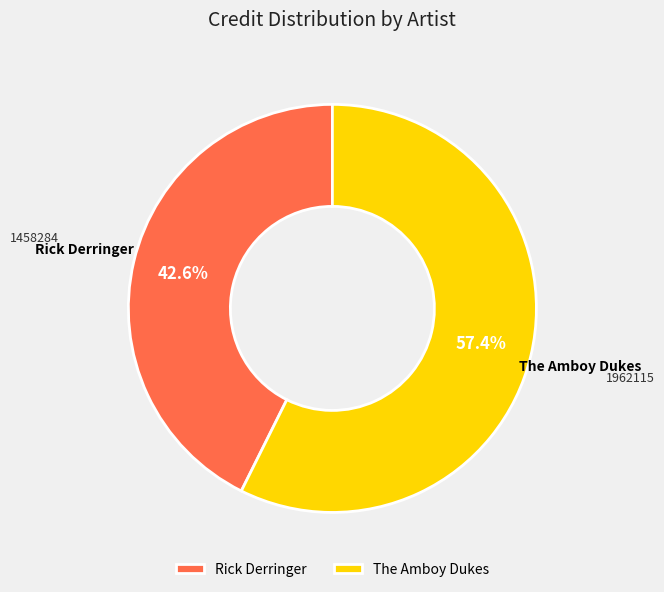

What is the majority slice?

The Amboy Dukes